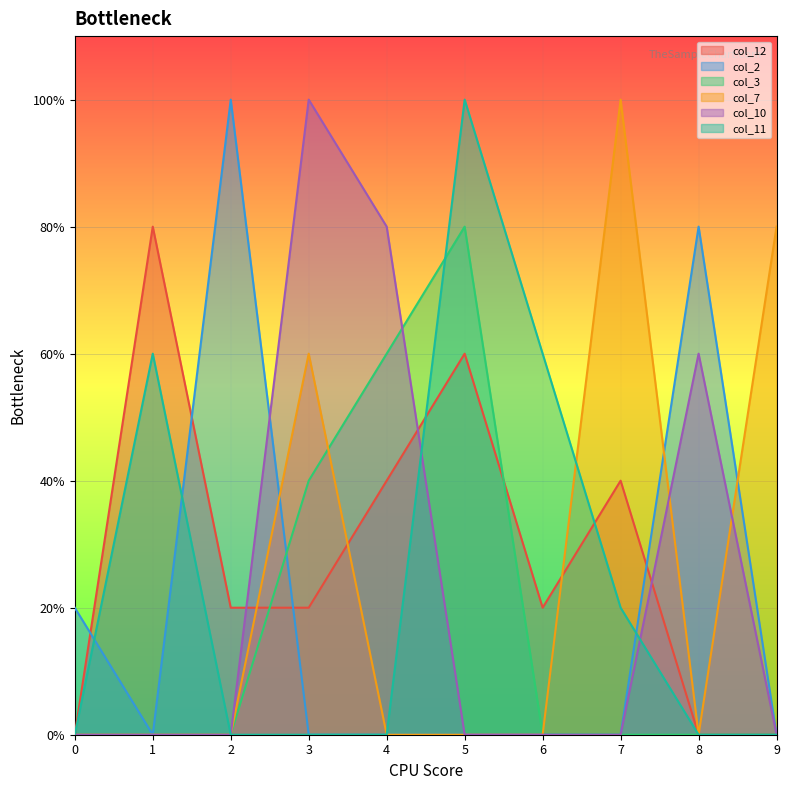

What are all the series names shown in the legend?

col_12, col_2, col_3, col_7, col_10, col_11